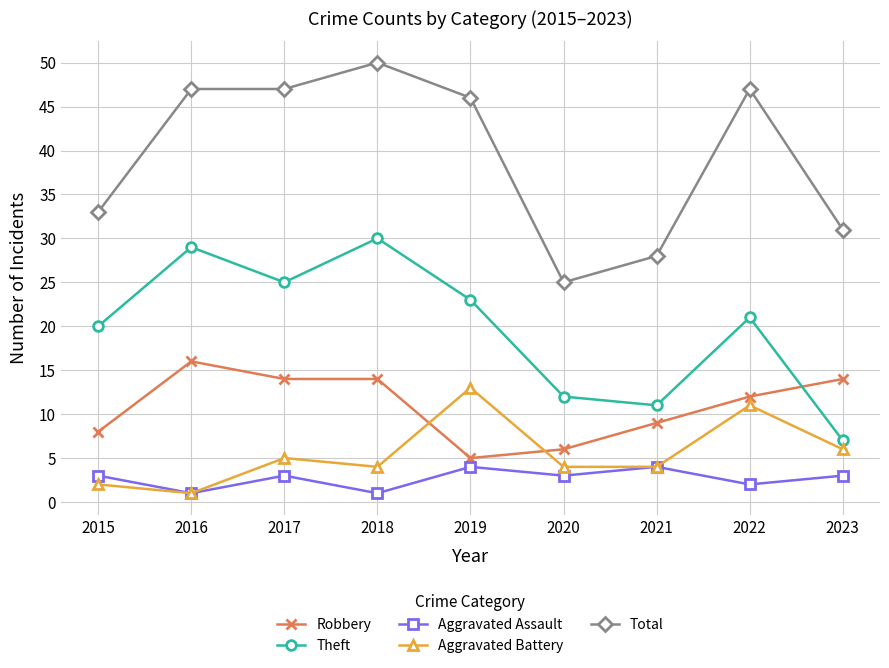

True or false: Aggravated Battery and Theft cross at least once.

False